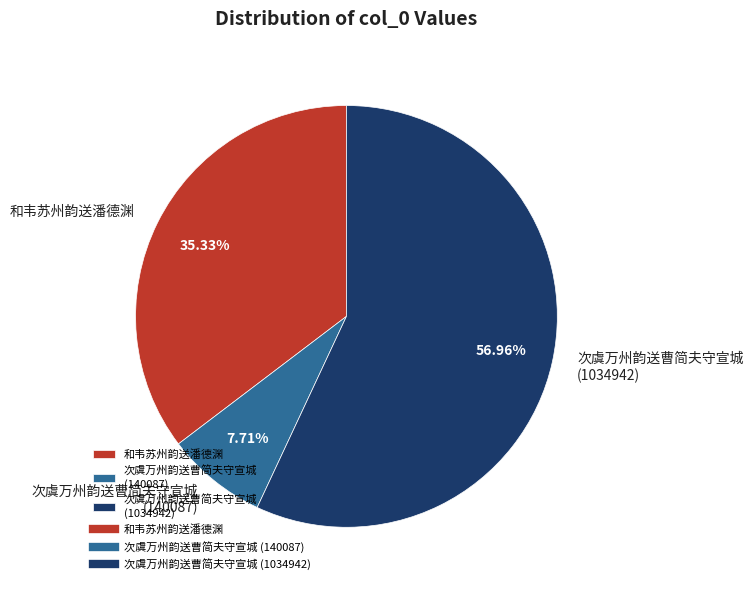

To the nearest percent, what portion does 次虞万州韵送曹简夫守宣城 (1034942) represent?

57%